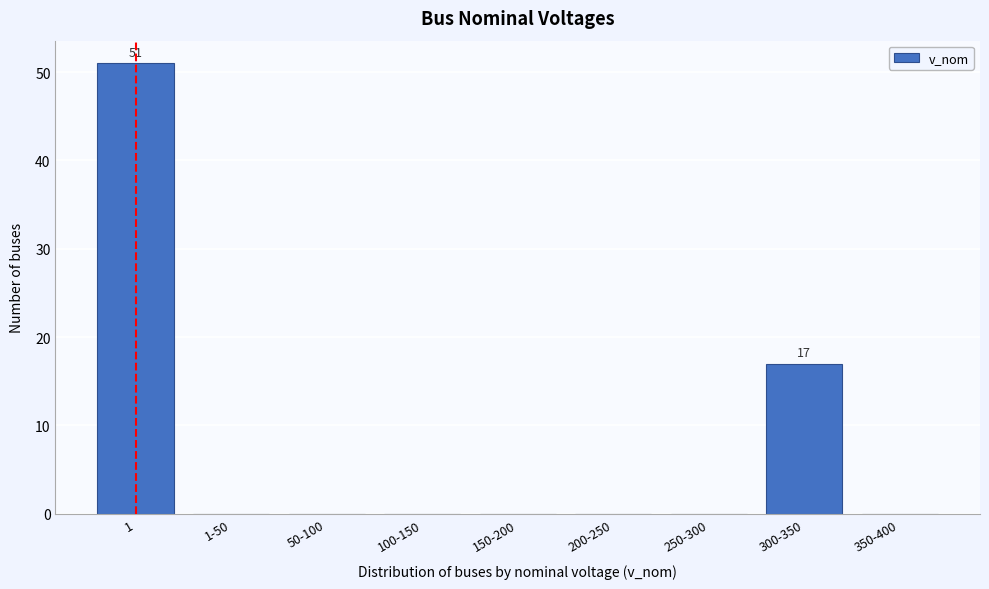

Reading left to right, list all the values displayed in this chart.

1=51	1-50=0	50-100=0	100-150=0	150-200=0	200-250=0	250-300=0	300-350=17	350-400=0